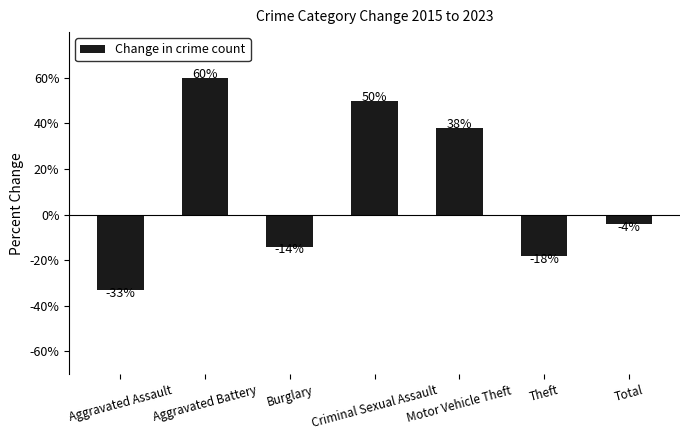

Reading right to left, what are all the values shown in this chart?

Total=-4	Theft=-18	Motor Vehicle Theft=38	Criminal Sexual Assault=50	Burglary=-14	Aggravated Battery=60	Aggravated Assault=-33